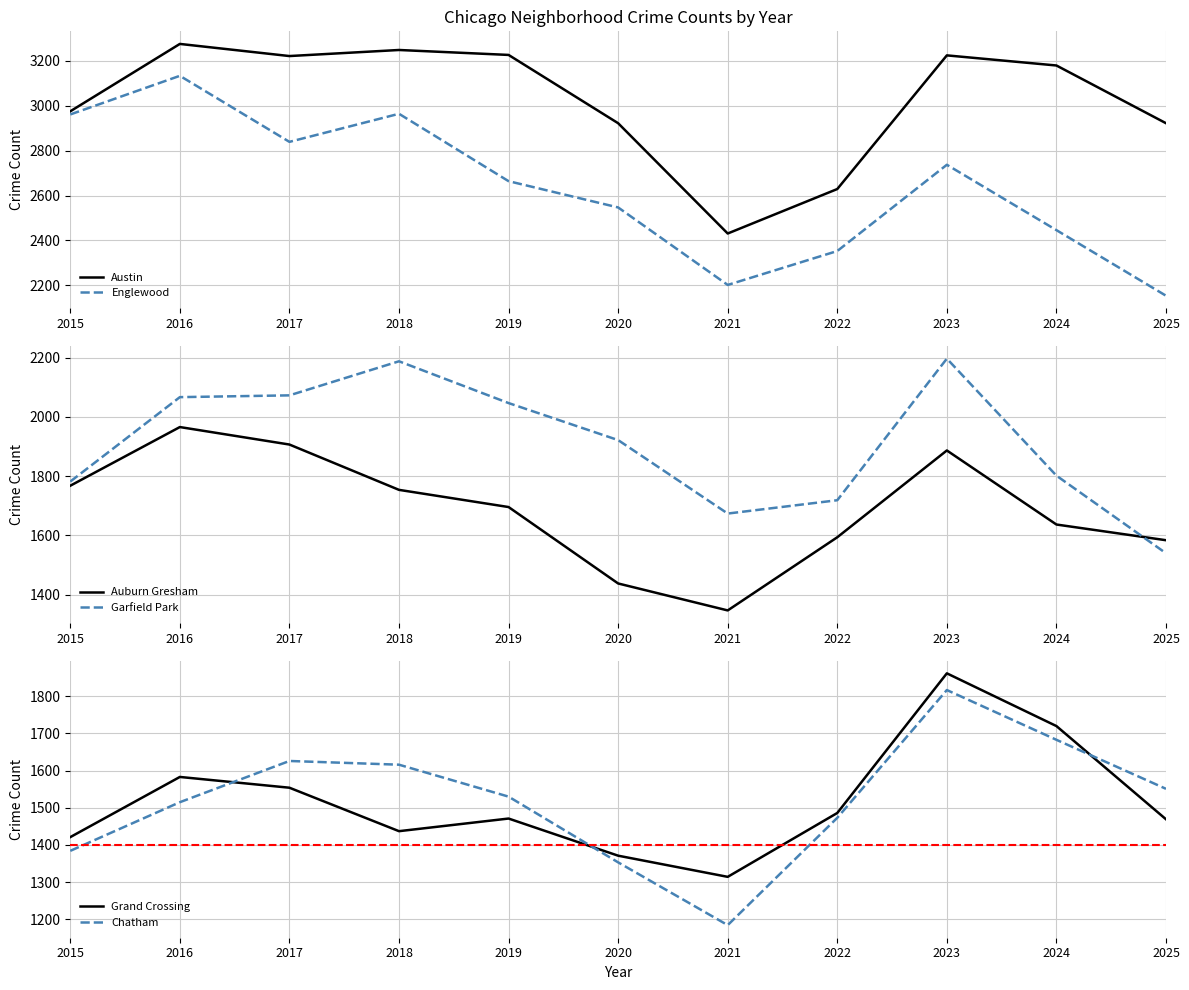

Where does the Chatham series first go above 1530?

2017